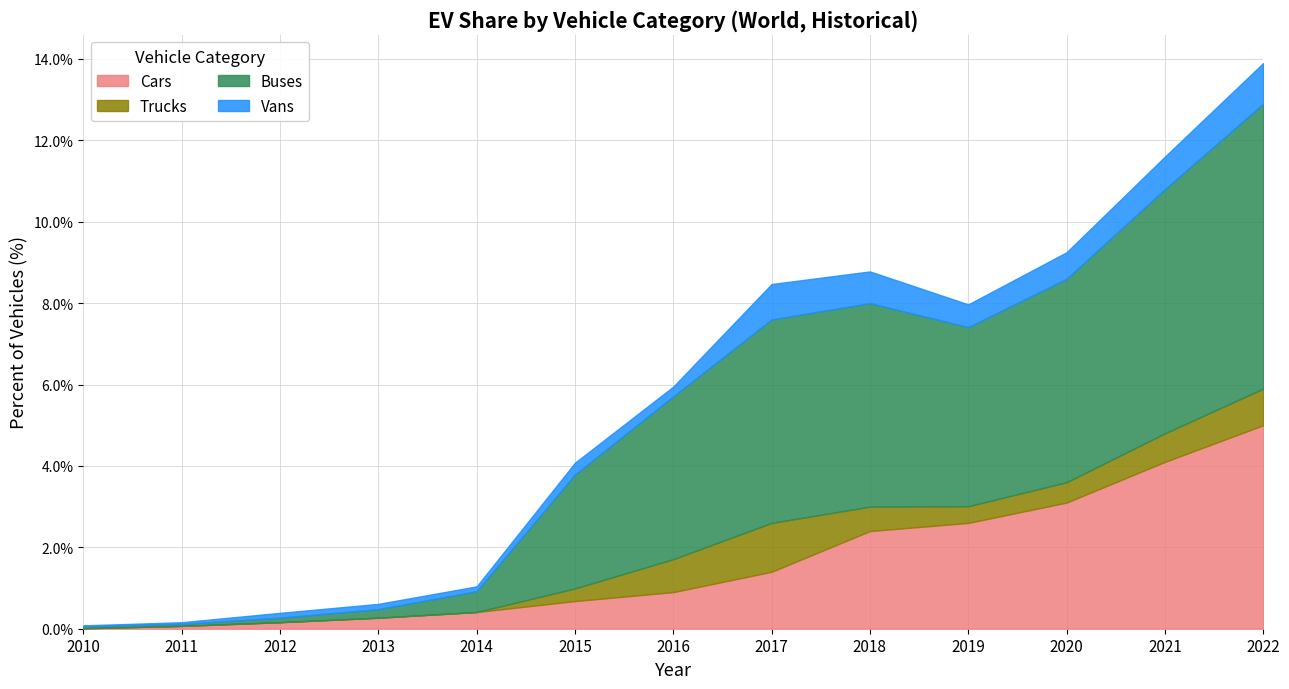

True or false: Cars has more than 0 points higher than both neighbors.

False